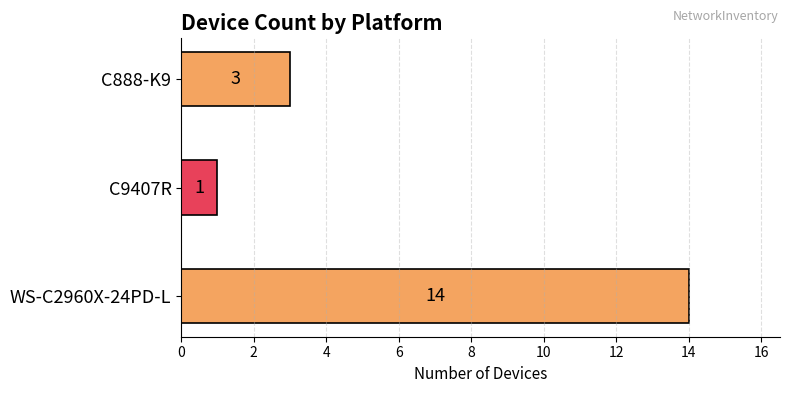

What is the difference between the maximum and minimum values?

13